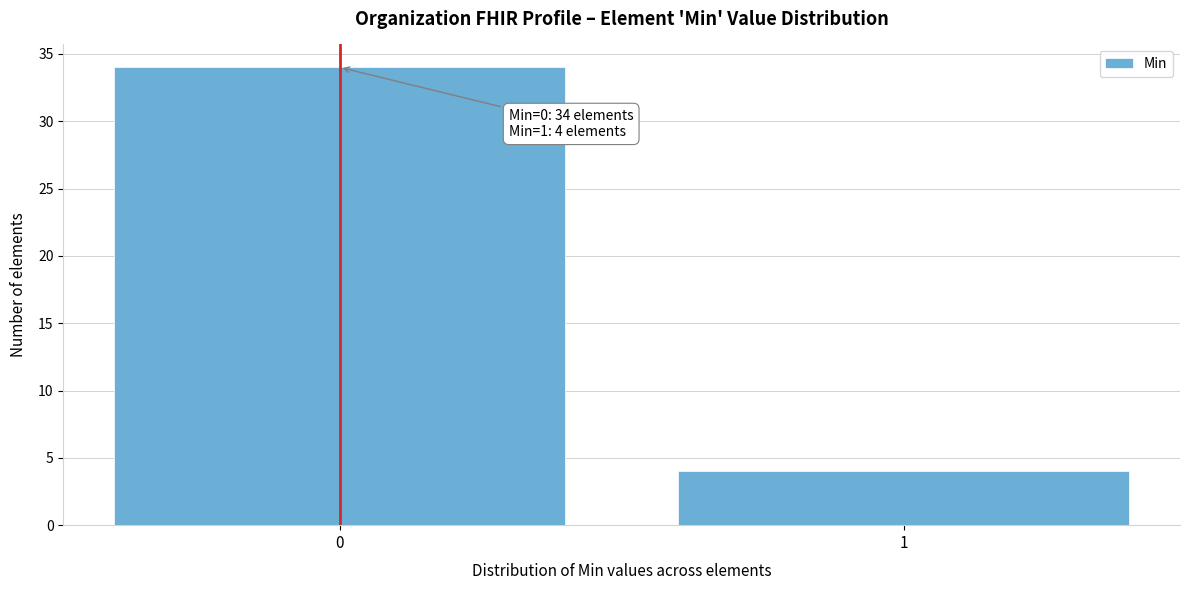

Reading left to right, extract all data points from this chart.

34	4